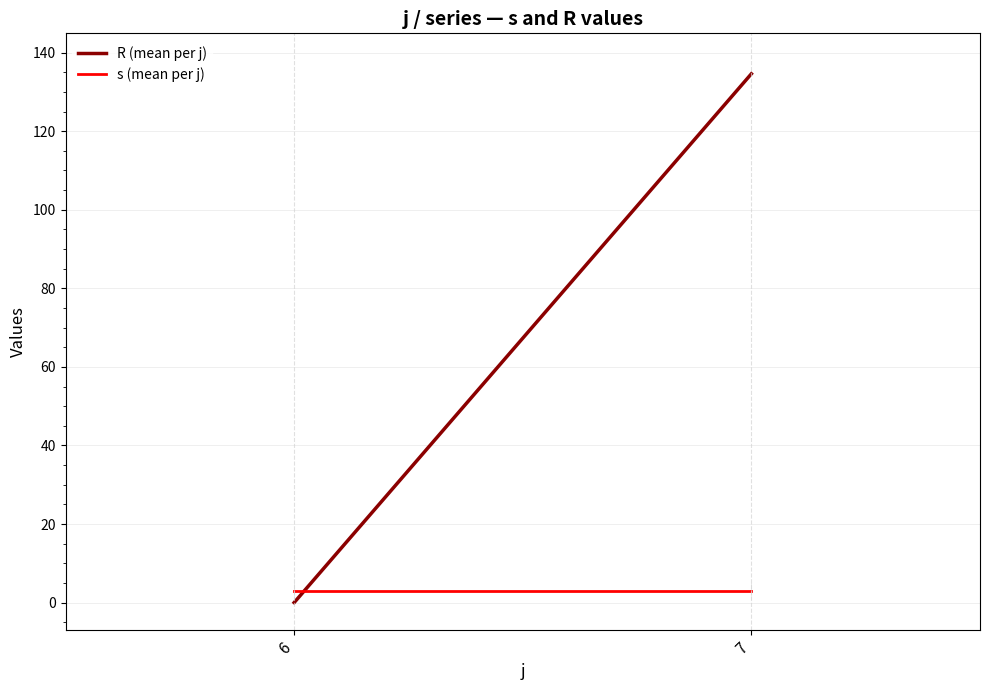

List the labels in order of s (mean per j) value, largest first.

6, 7